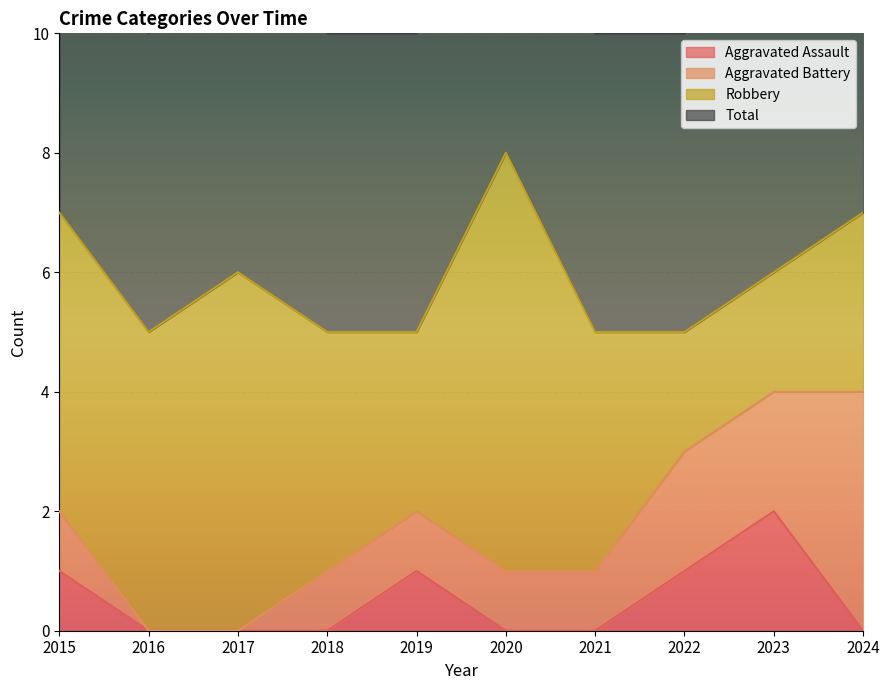

True or false: Aggravated Assault has a value of 1 at 2023.

False